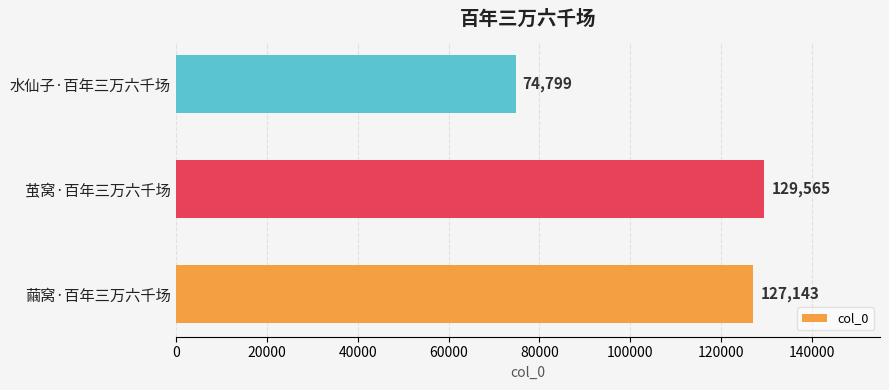

How many values are below 127143?

1